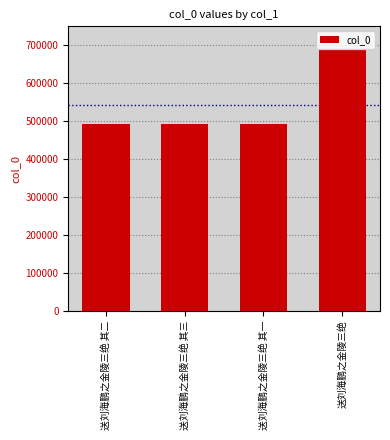

The value at 送刘海鹏之金陵三绝 其一 is 493355. True or false?

True